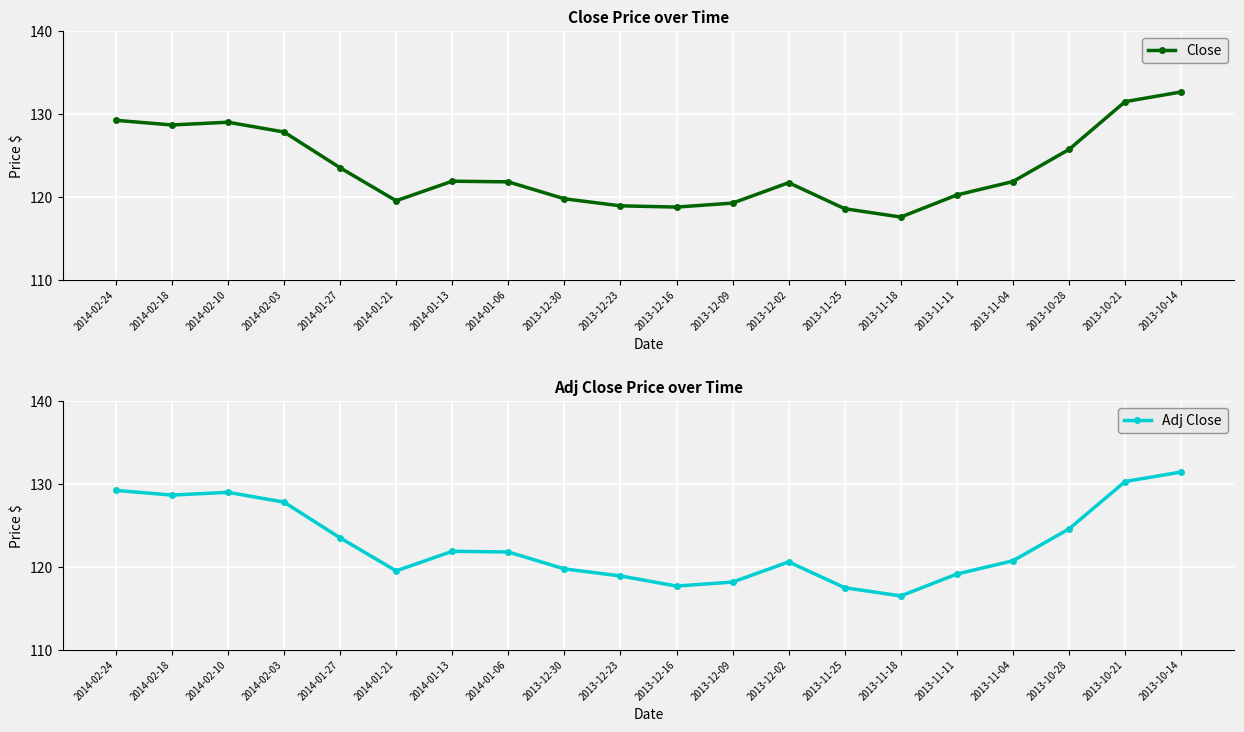

Reading left to right, what are all the values shown in this chart?

Close: 129.2	128.7	129.0	127.8	123.5	119.5	121.9	121.8	119.8	118.9	118.8	119.2	121.7	118.6	117.6	120.2	121.8	125.7	131.5	132.6
Adj Close: 129.2	128.7	129.0	127.8	123.5	119.5	121.9	121.8	119.8	118.9	117.7	118.2	120.6	117.5	116.5	119.1	120.7	124.6	130.3	131.4